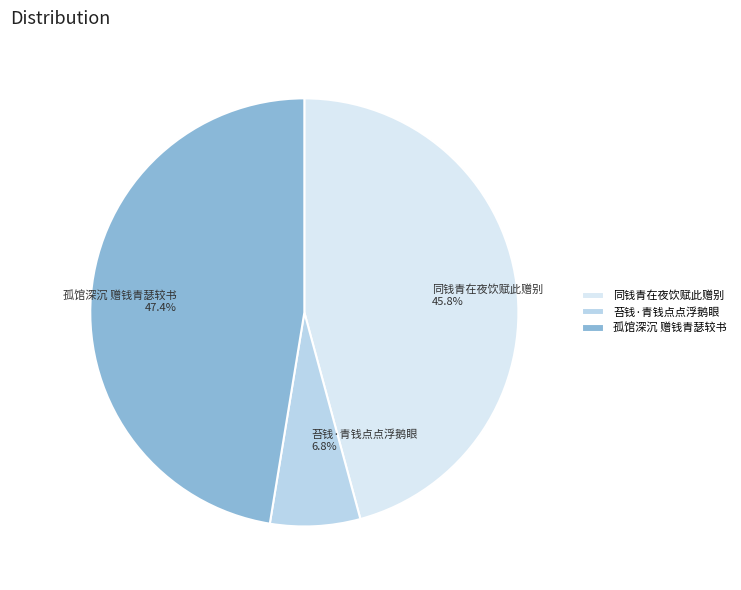

Rank the categories by value from highest to lowest.

孤馆深沉 赠钱青瑟较书, 同钱青在夜饮赋此赠别, 苔钱·青钱点点浮鹅眼